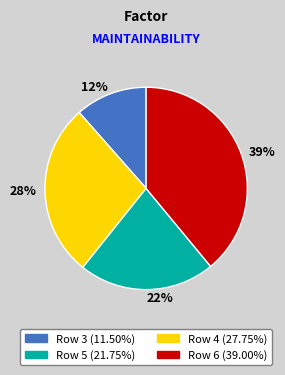

To the nearest percent, what is the average slice percentage?

25%